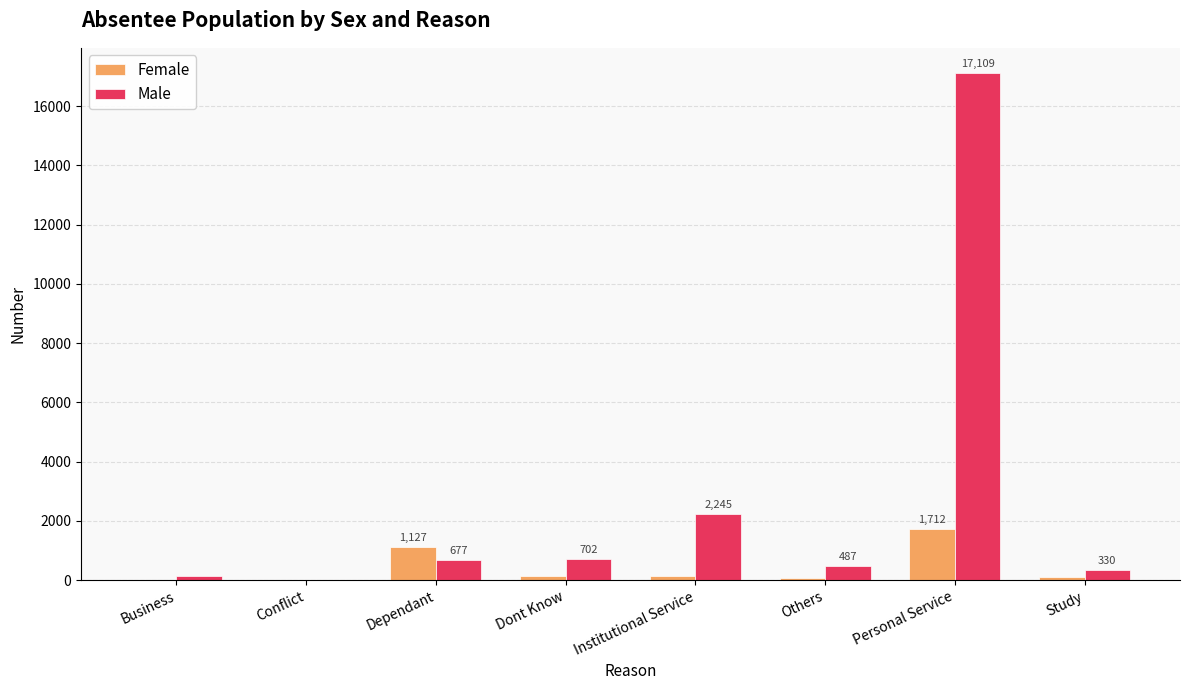

Reading left to right, extract all data points from this chart.

Female: 23	5	1127	142	143	69	1712	104
Male: 150	19	677	702	2245	487	17109	330